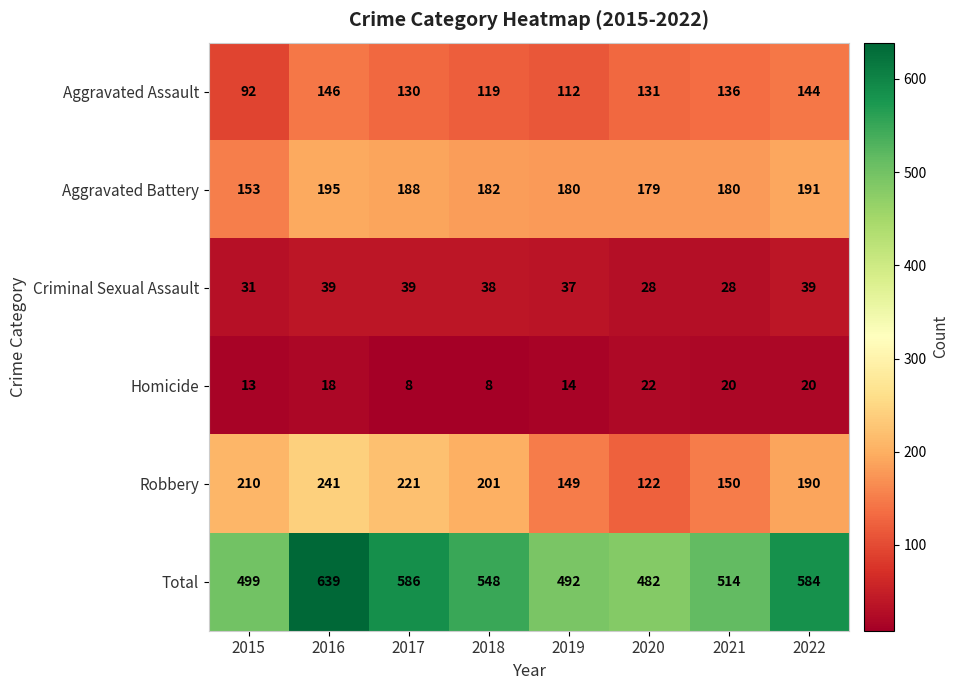

Where does the Robbery series first go above 201?

2015